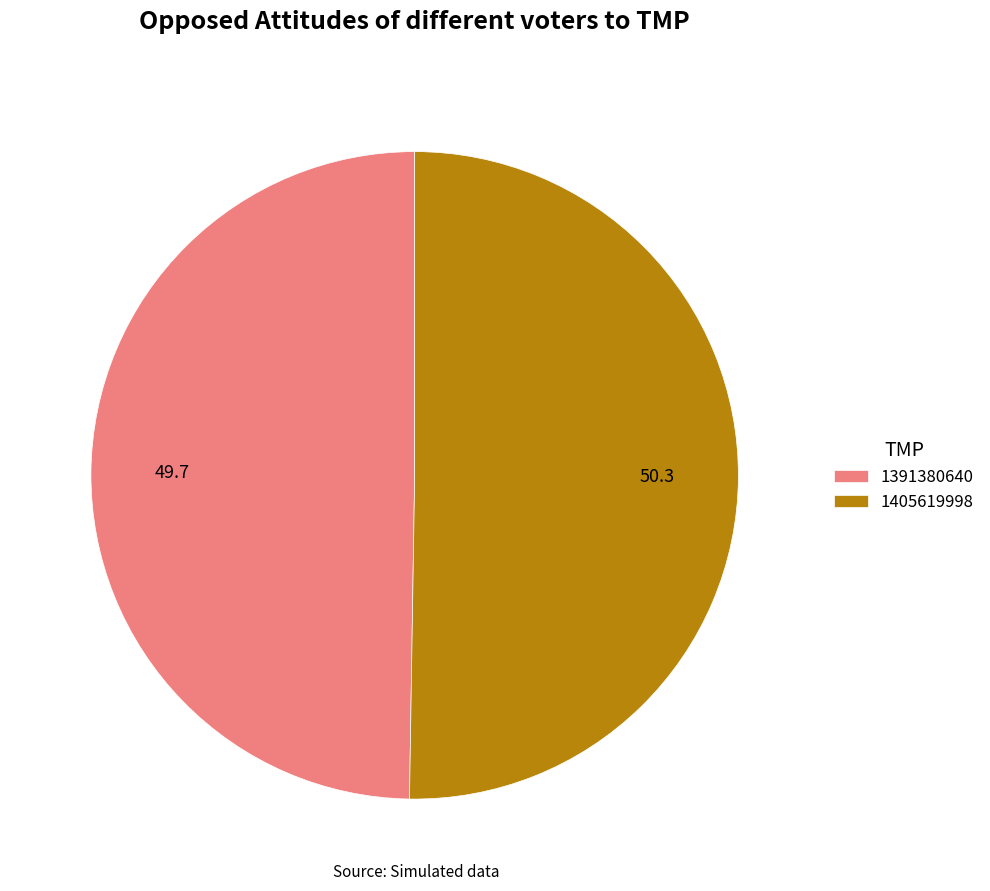

What is the largest slice in the pie chart?

1405619998